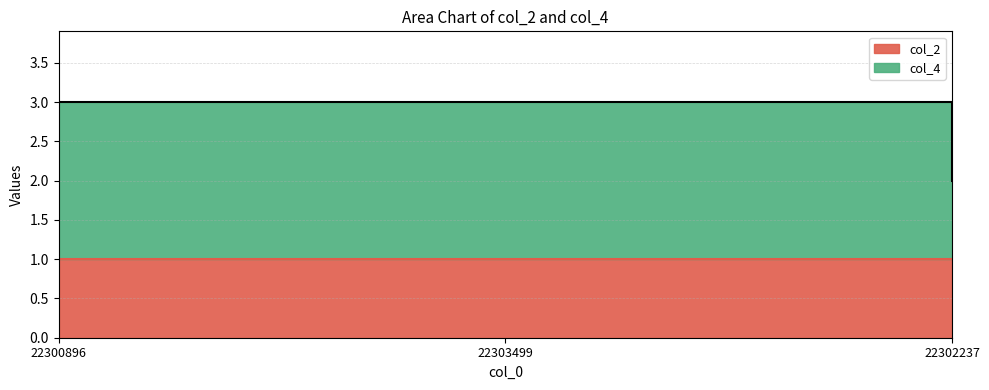

True or false: the data shows 2 at 22302237.

True